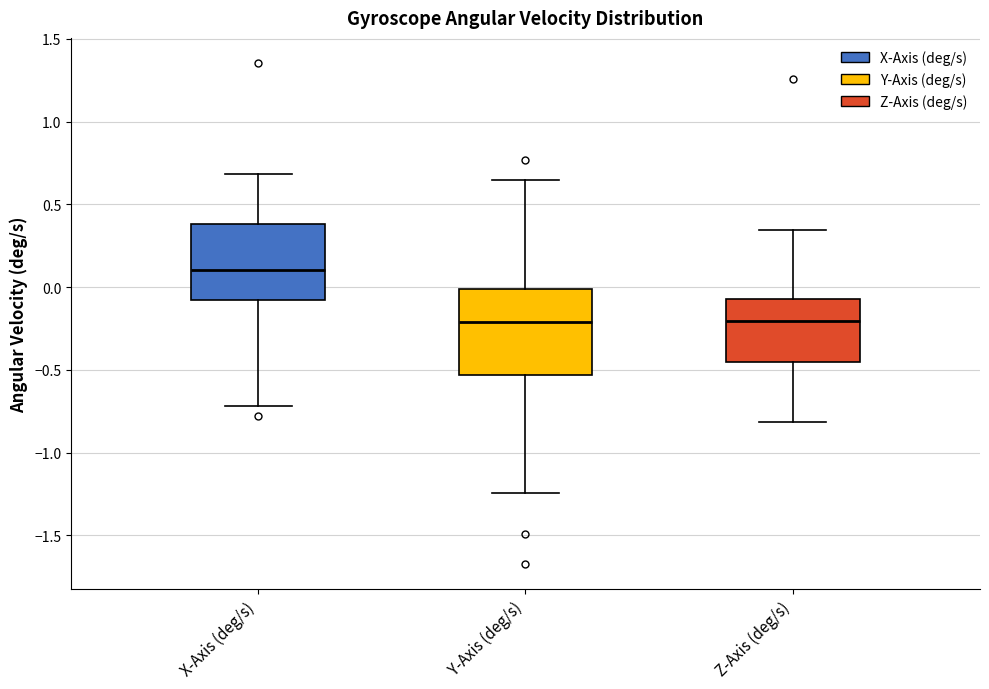

Which box is the tallest, from its lower edge to its upper edge?

Y-Axis (deg/s)